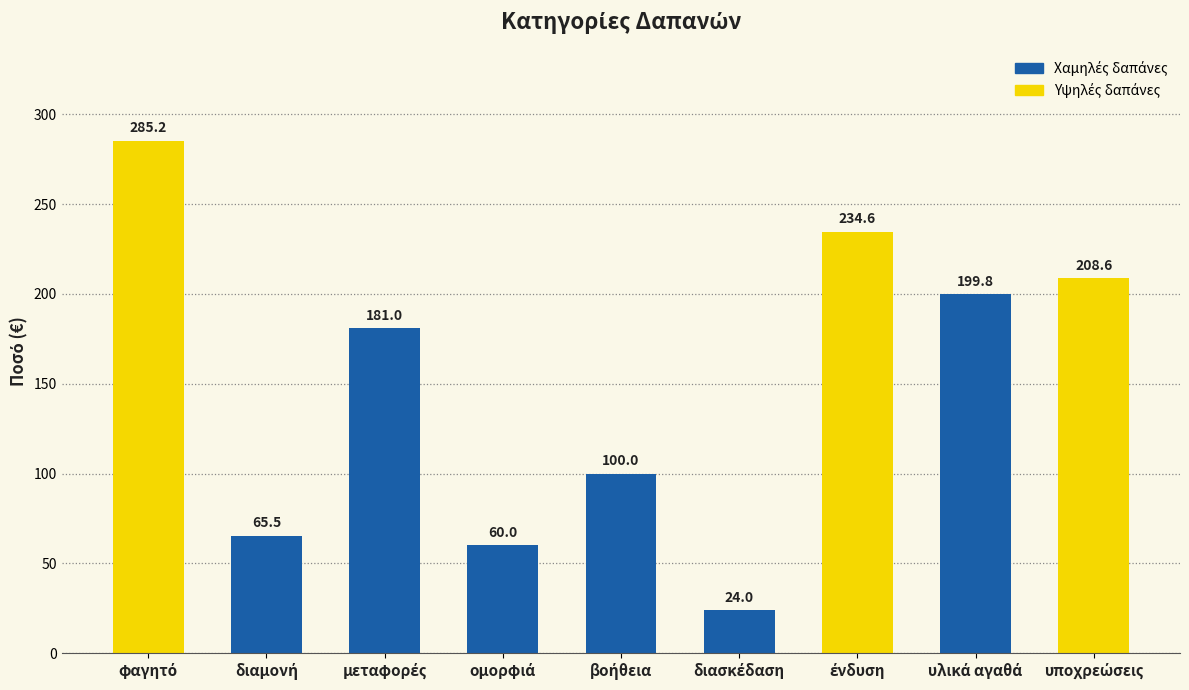

What is the minimum value shown in the chart?

24.0